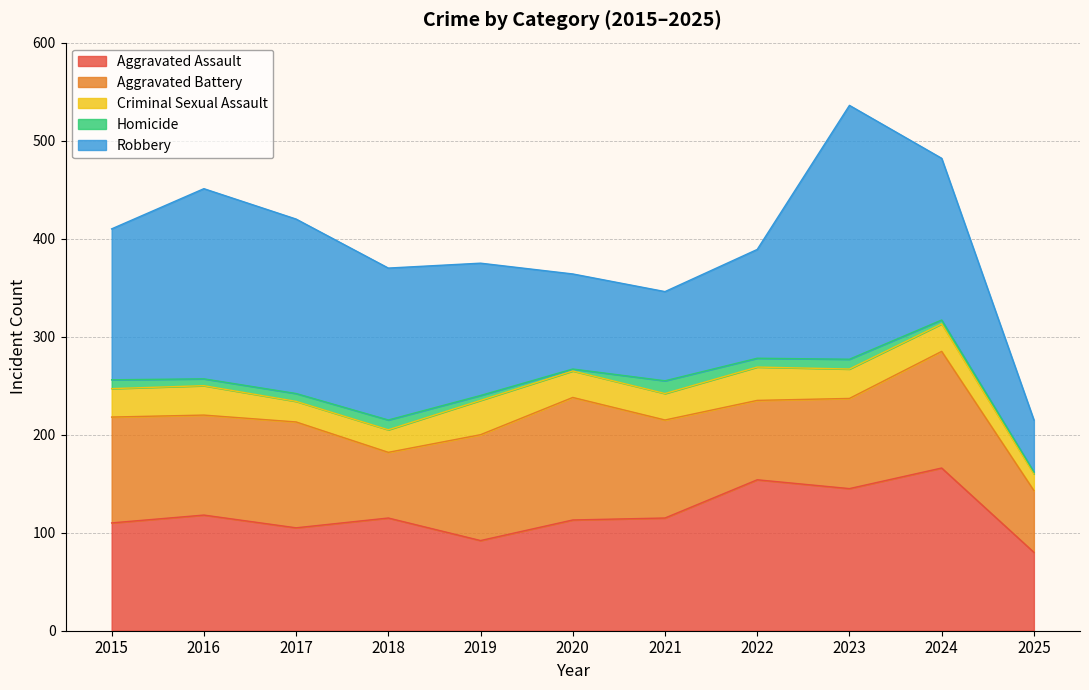

What are all the series names shown in the legend?

Aggravated Assault, Aggravated Battery, Criminal Sexual Assault, Homicide, Robbery